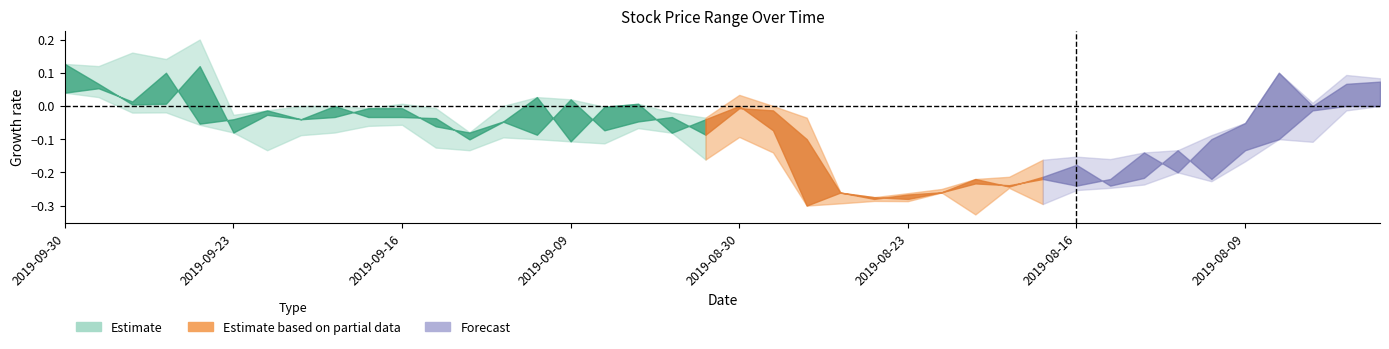

True or false: high and close intersect in this chart.

False